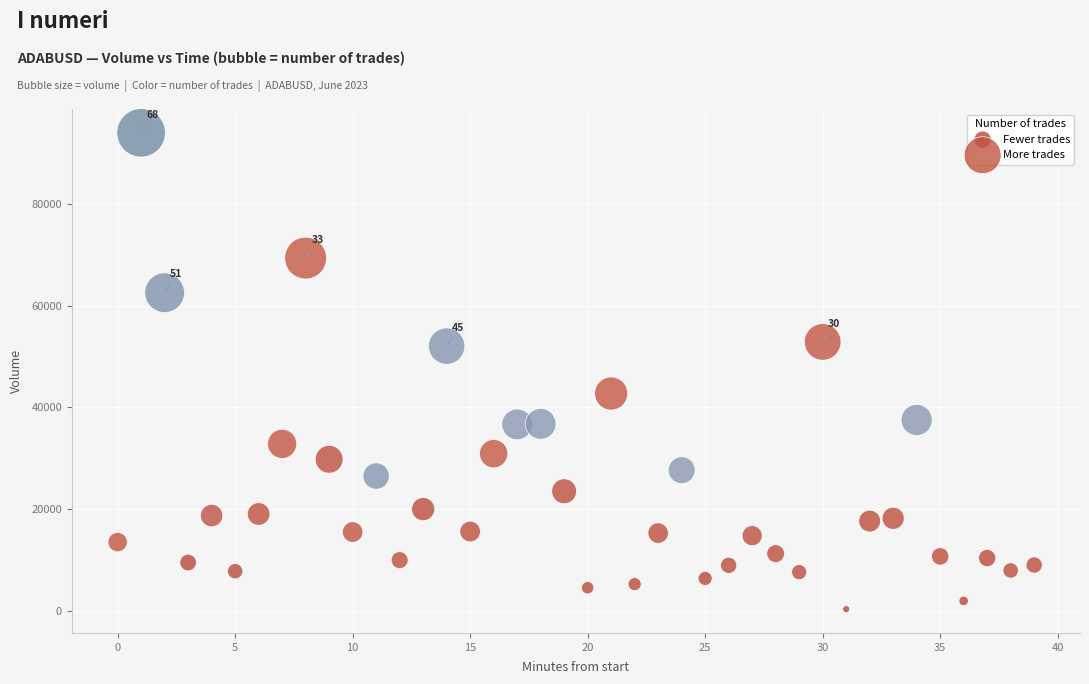

What are all the series names shown in the legend?

Fewer trades, More trades